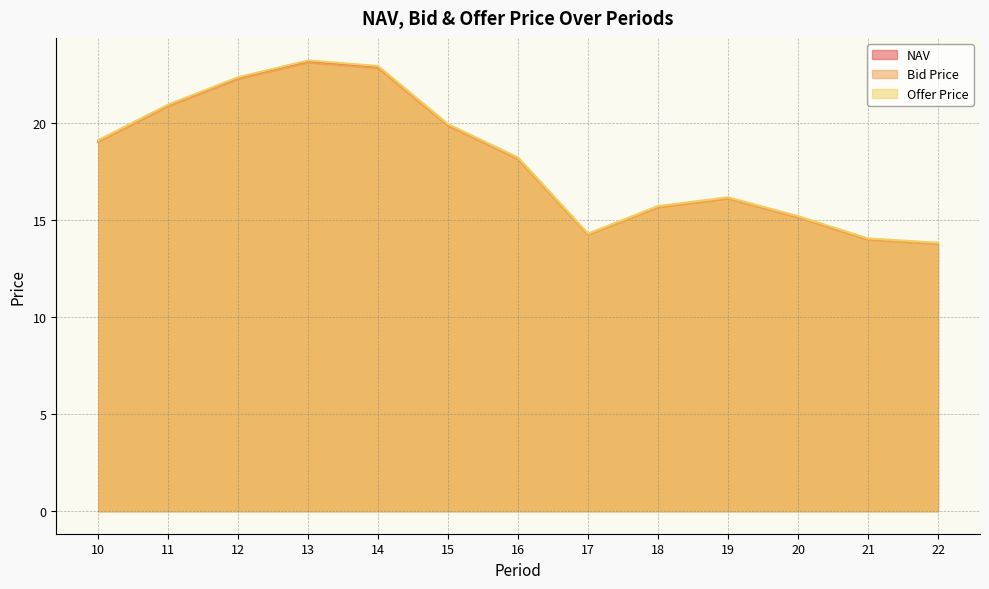

What is the total value across all series at 22?

41.4